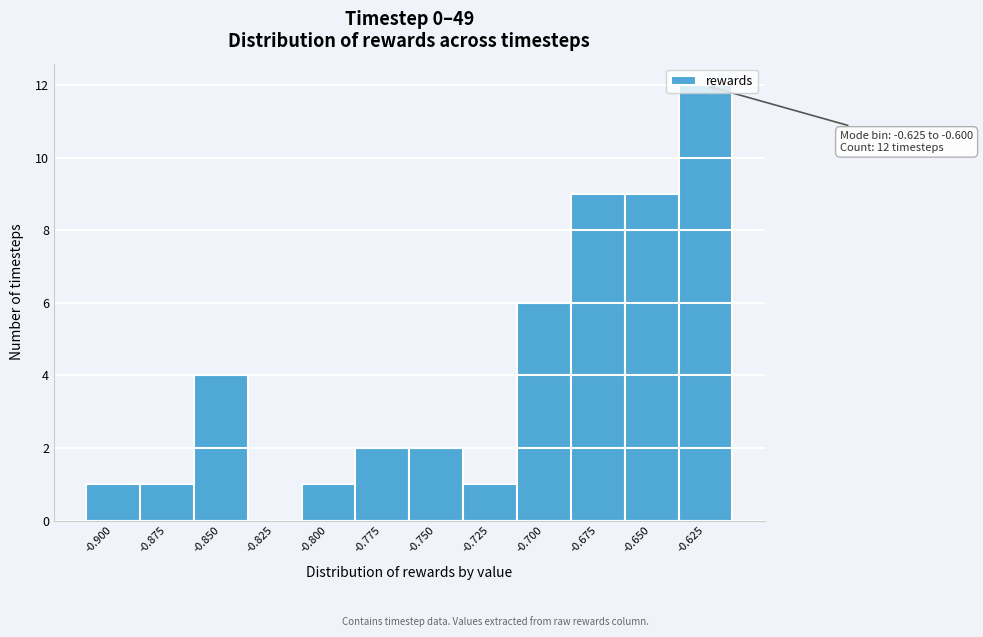

What is the greatest value displayed?

12